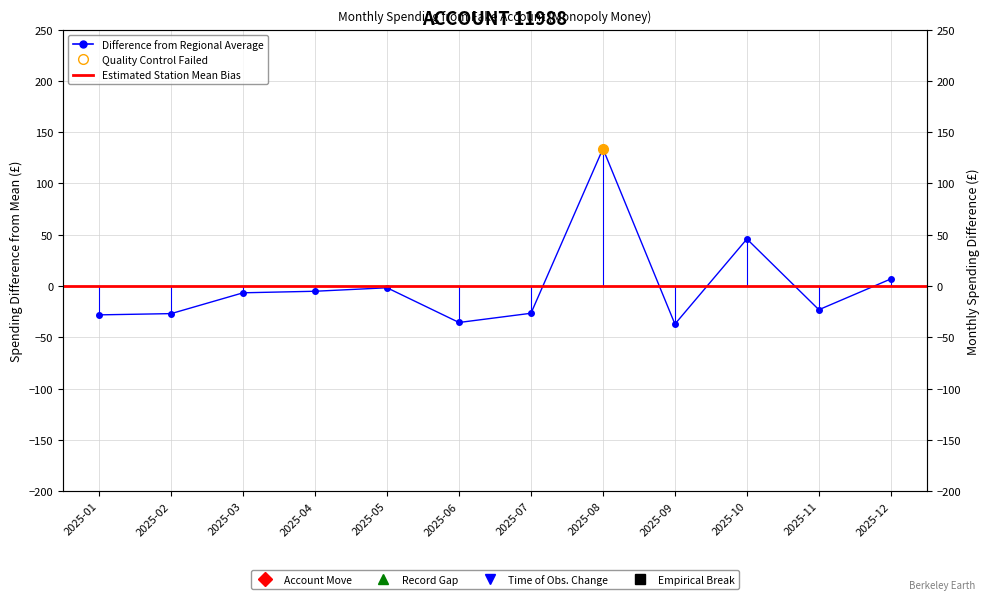

Read the value at 2025-07.

-26.5